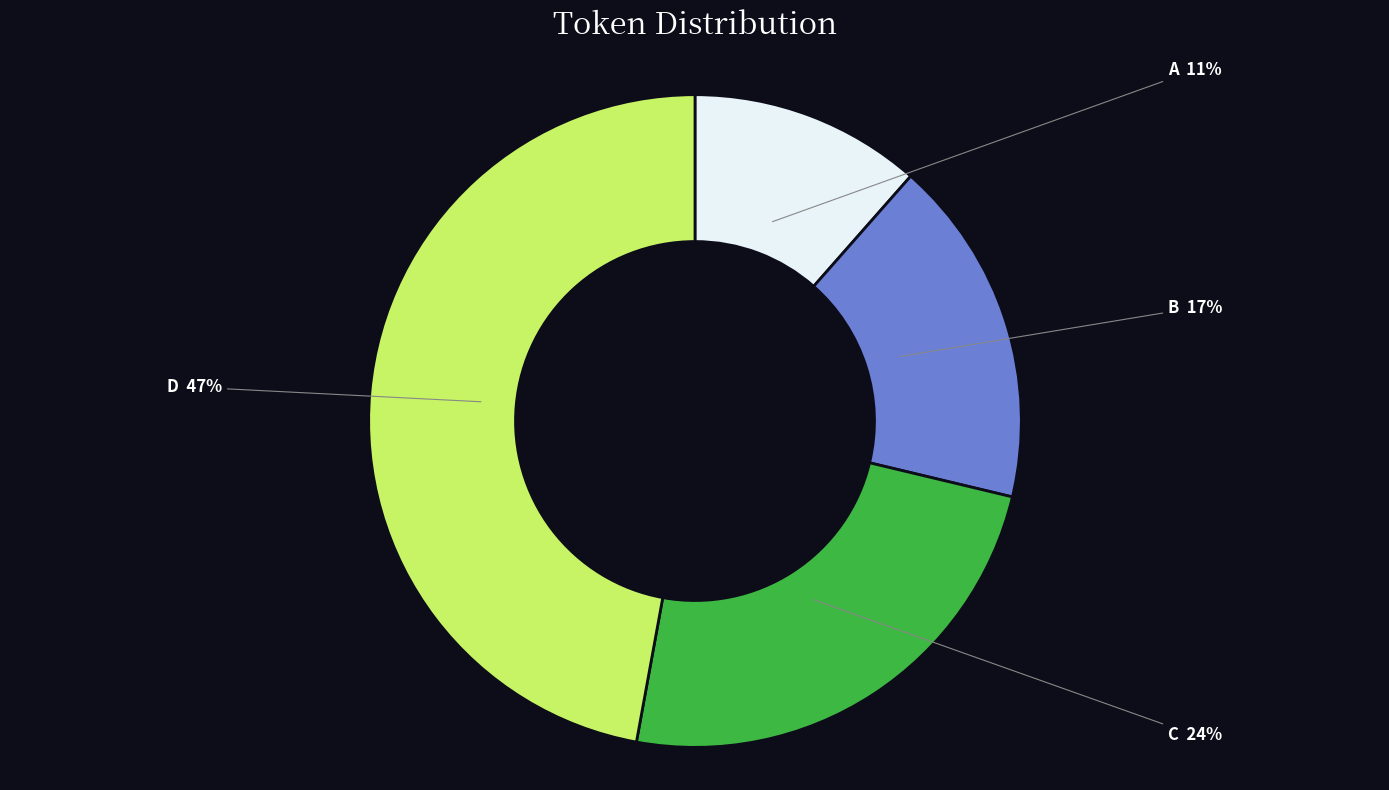

Is there any slice that represents more than half of the pie?

No